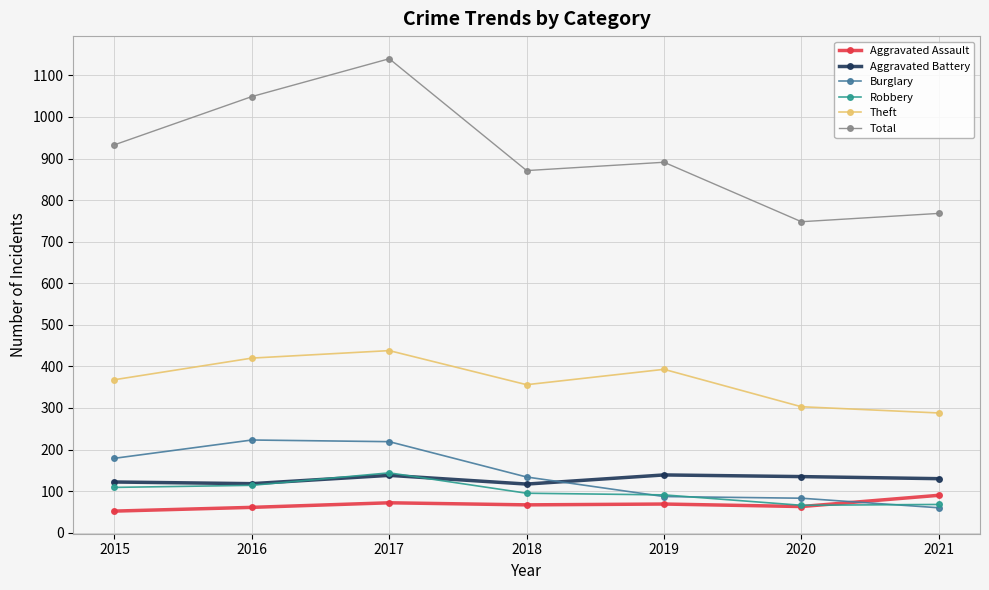

What is the sum of all Robbery values?

687